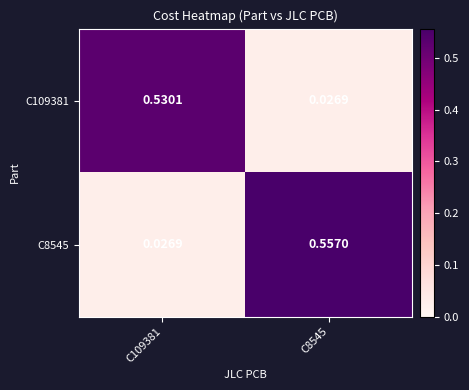

At how many categories does at least one series exceed 0?

2